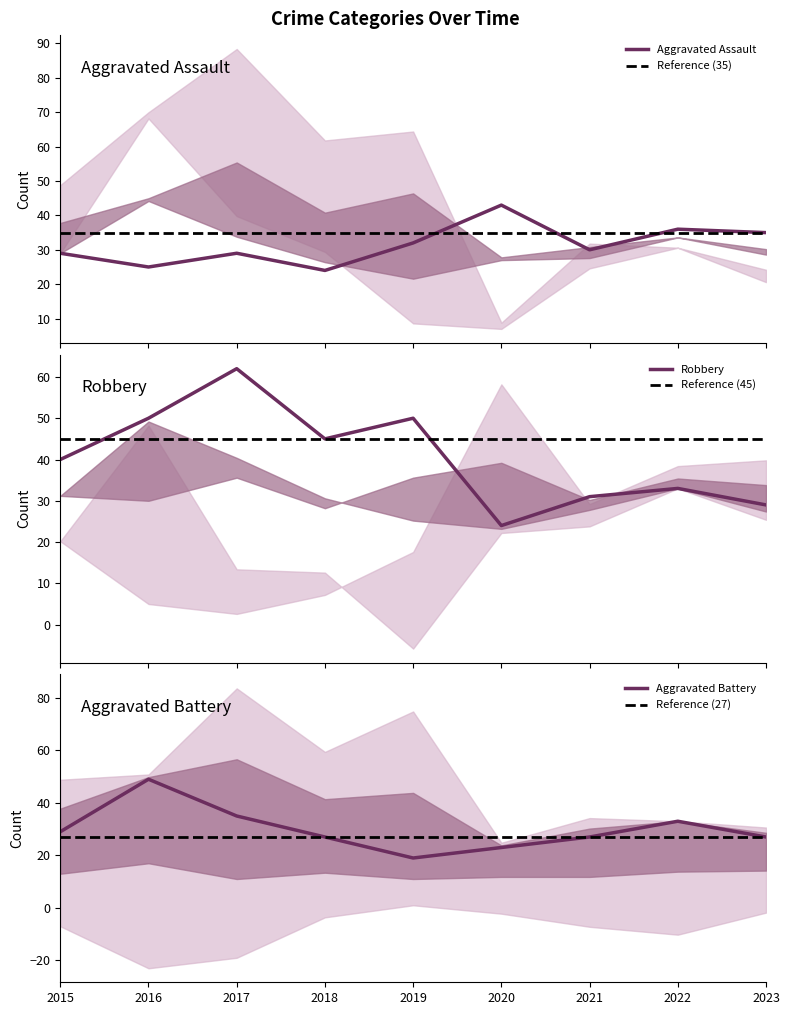

At which category is the sum across all series the highest?

2017